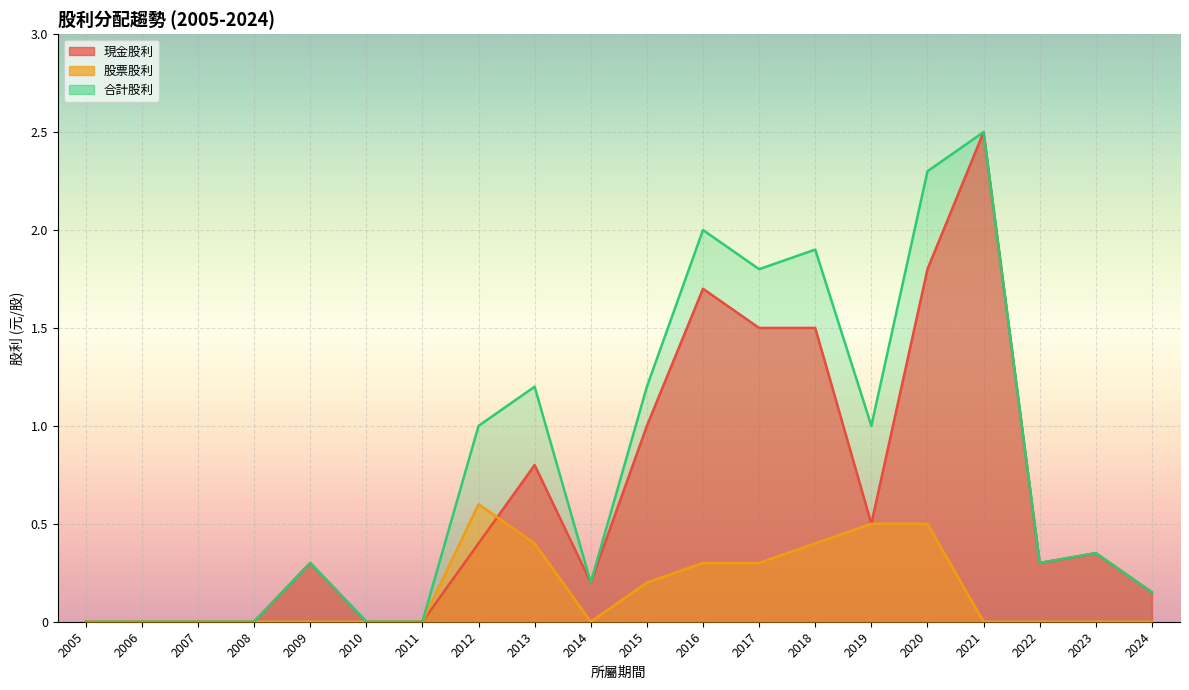

Is the value of 股票股利 at 2023 greater than the value of 合計股利 at 2014?

No